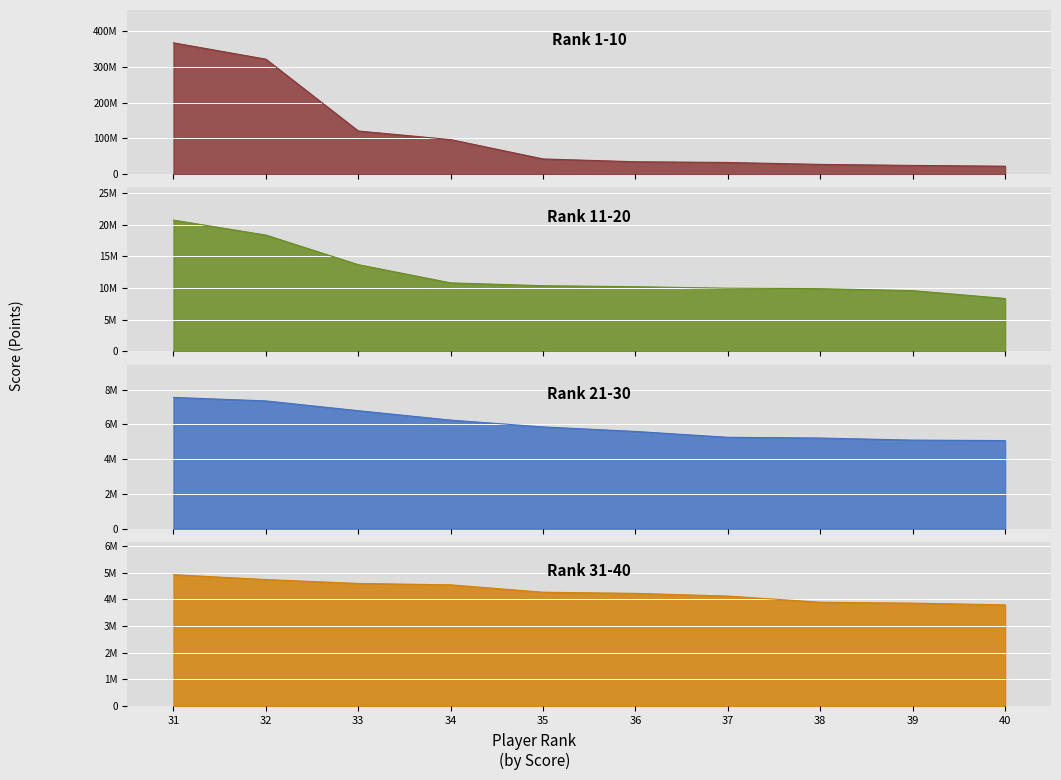

True or false: Rank 1-10 and Rank 21-30 cross at least once.

False